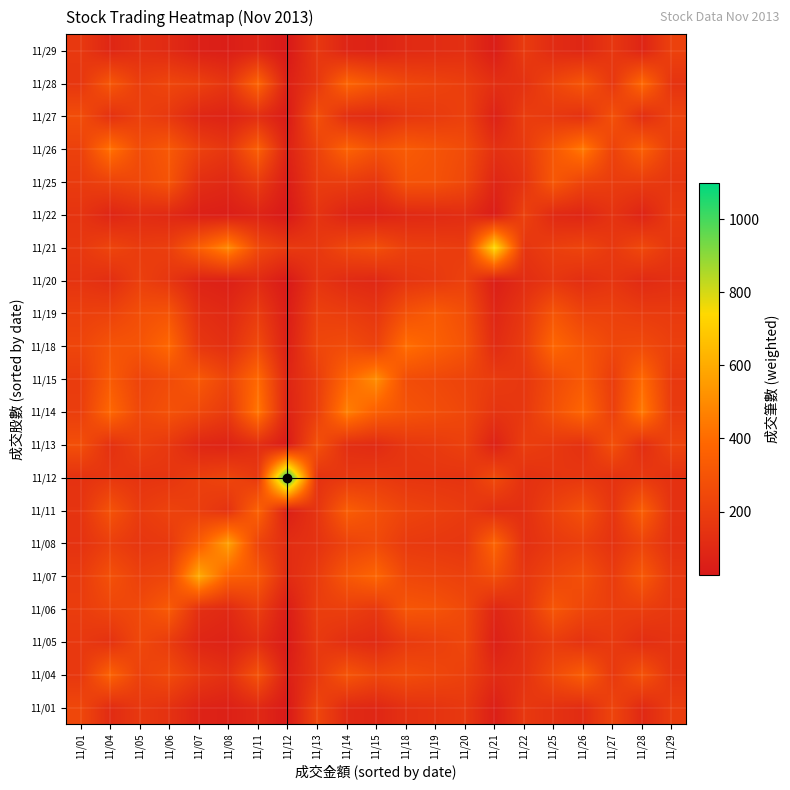

How many distinct data groups are displayed?

21